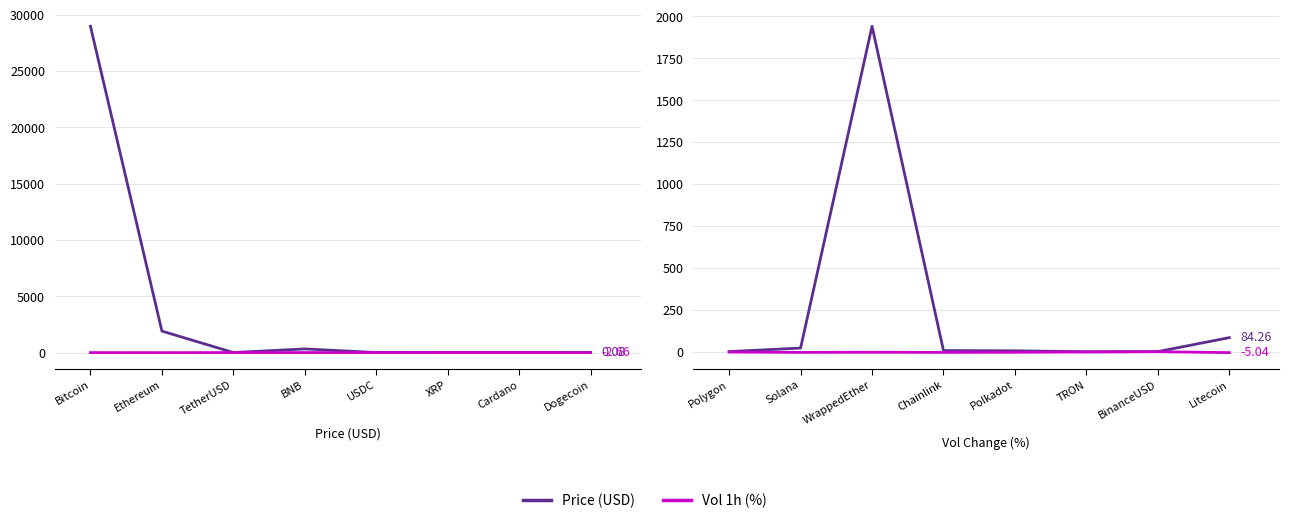

What is the approximate value of Vol 1h (%) at TRON?

-1.5